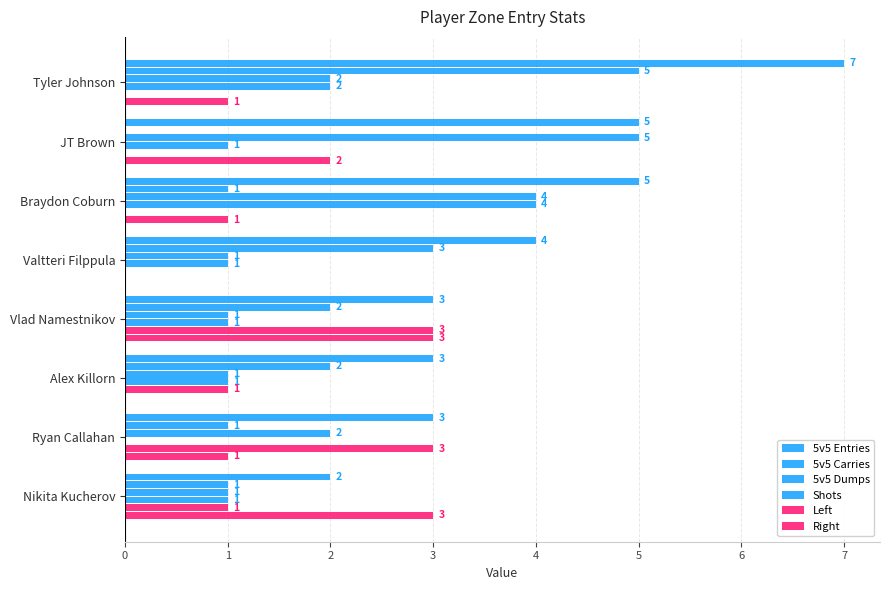

Rank the categories by Right value from lowest to highest.

Valtteri Filppula, Alex Killorn, Tyler Johnson, Braydon Coburn, Ryan Callahan, JT Brown, Vlad Namestnikov, Nikita Kucherov